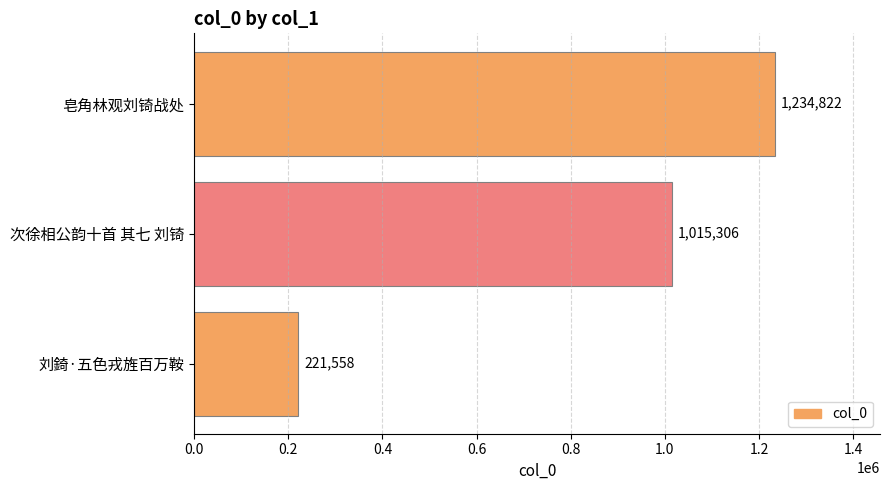

Which has a higher value, 次徐相公韵十首 其七 刘锜 or 皂角林观刘锜战处?

皂角林观刘锜战处